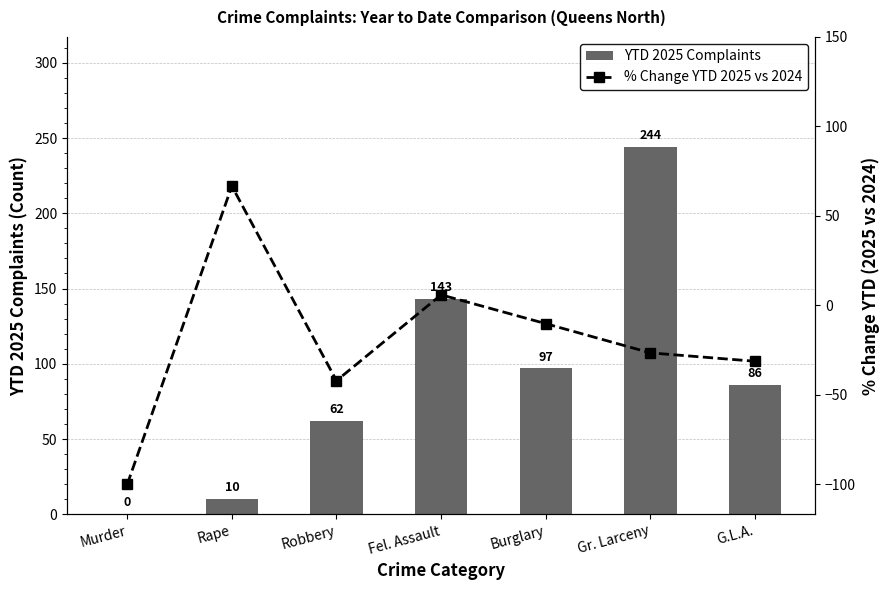

At Burglary, list the series in order from largest to smallest.

YTD 2025 Complaints, % Change YTD 2025 vs 2024